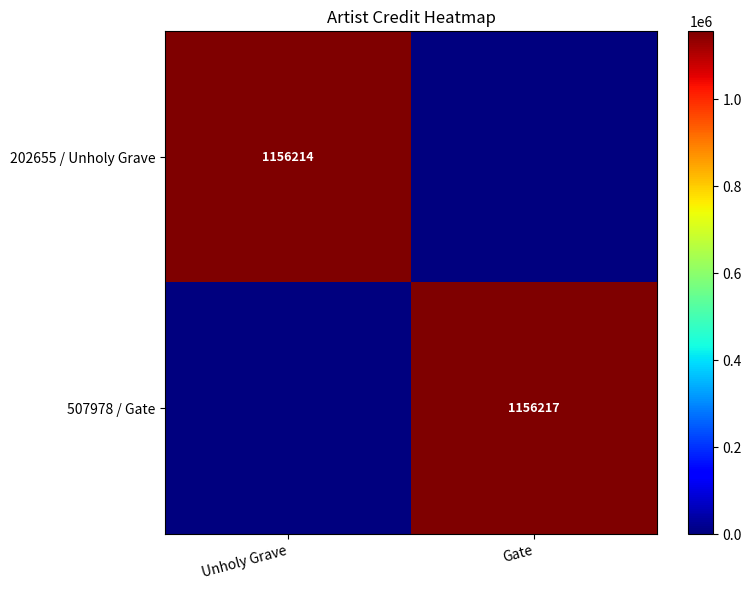

The 202655 / Unholy Grave series shows 1156214 at Unholy Grave. True or false?

True